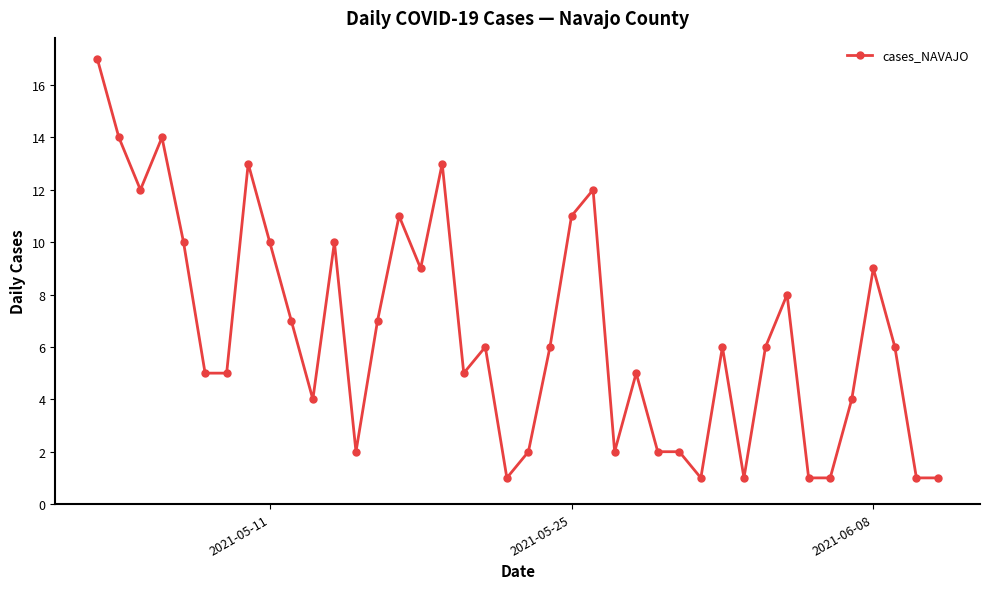

What is the difference between the second highest and second lowest values?

13